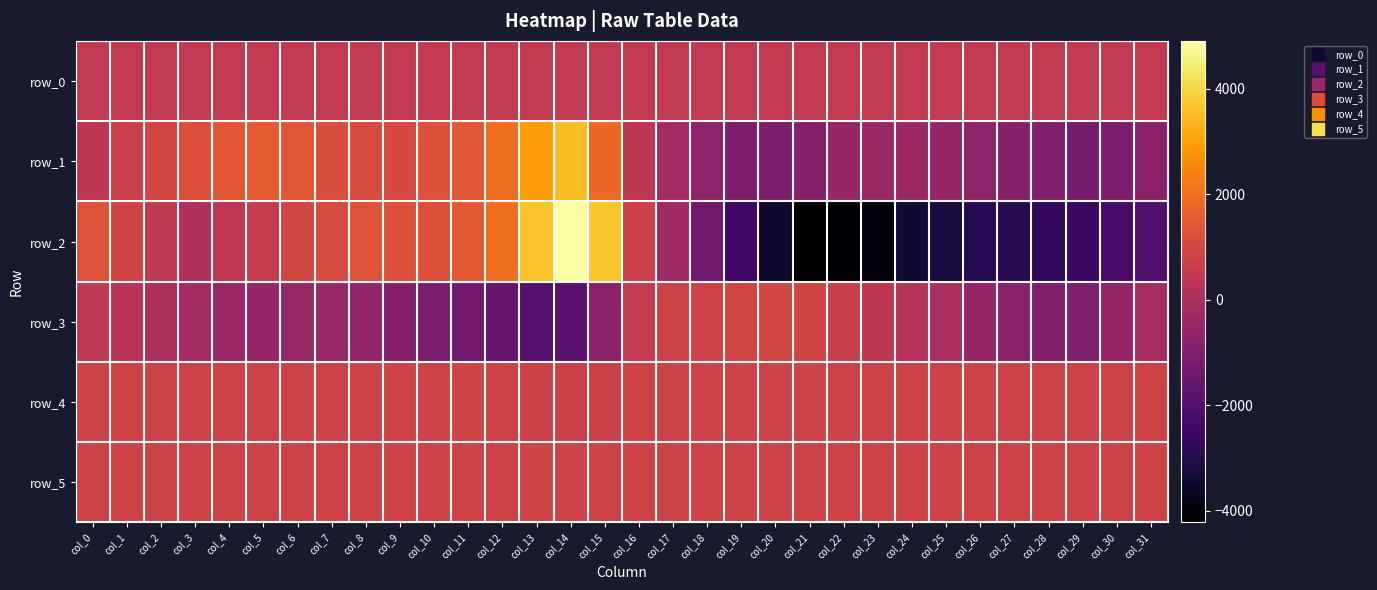

The row_1 series shows -1256.0 at col_29. True or false?

True